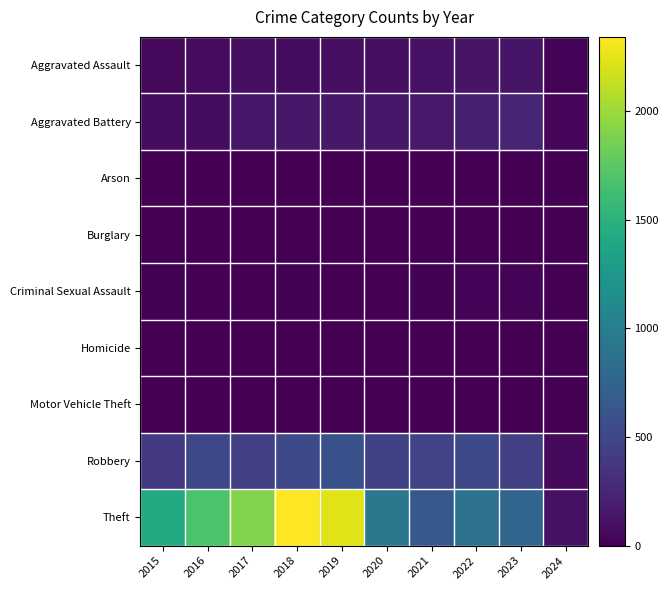

Reading left to right, transcribe all the data shown in this chart.

Aggravated Assault: 2015=46	2016=71	2017=95	2018=77	2019=98	2020=94	2021=110	2022=121	2023=130	2024=19
Aggravated Battery: 2015=82	2016=82	2017=142	2018=152	2019=148	2020=150	2021=163	2022=202	2023=244	2024=28
Arson: 2015=3	2016=0	2017=0	2018=1	2019=1	2020=1	2021=2	2022=5	2023=2	2024=0
Burglary: 2015=0	2016=0	2017=2	2018=0	2019=1	2020=0	2021=1	2022=0	2023=0	2024=0
Criminal Sexual Assault: 2015=12	2016=8	2017=8	2018=11	2019=8	2020=3	2021=14	2022=24	2023=22	2024=4
Homicide: 2015=0	2016=1	2017=1	2018=1	2019=2	2020=3	2021=4	2022=5	2023=2	2024=1
Motor Vehicle Theft: 2015=1	2016=4	2017=2	2018=1	2019=1	2020=3	2021=2	2022=2	2023=6	2024=0
Robbery: 2015=395	2016=510	2017=446	2018=520	2019=591	2020=450	2021=484	2022=521	2023=440	2024=59
Theft: 2015=1429	2016=1676	2017=1896	2018=2342	2019=2230	2020=930	2021=642	2022=880	2023=762	2024=107